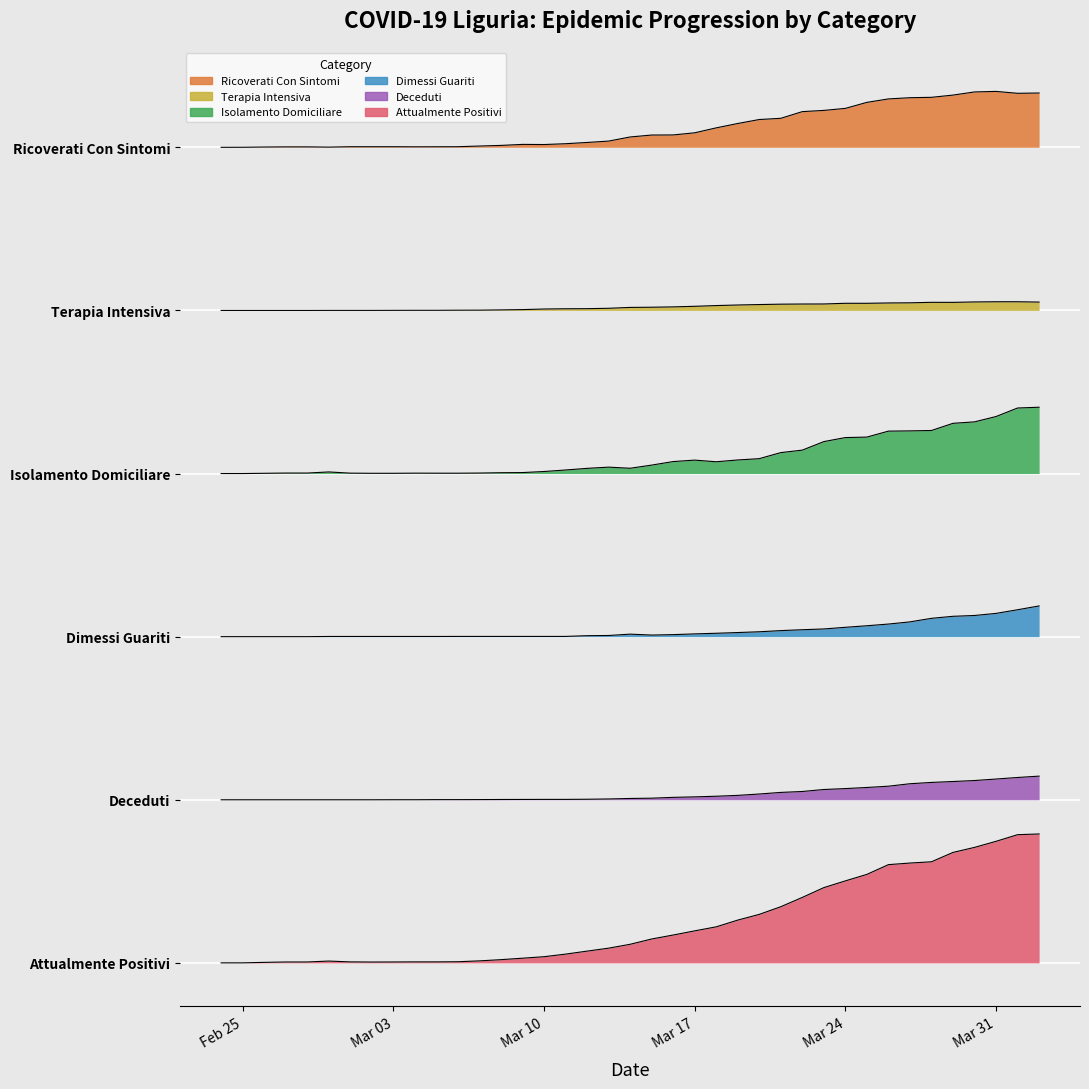

Does the chart display data point markers on the line(s)?

No